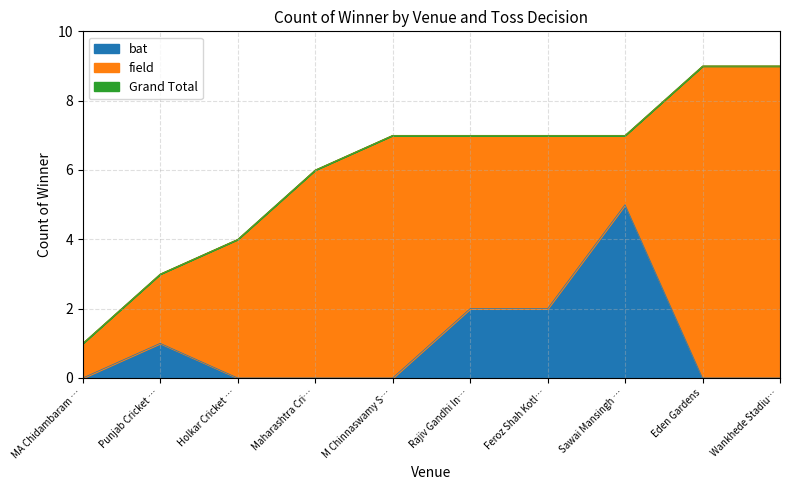

Which series has the largest total across all categories?

Grand Total